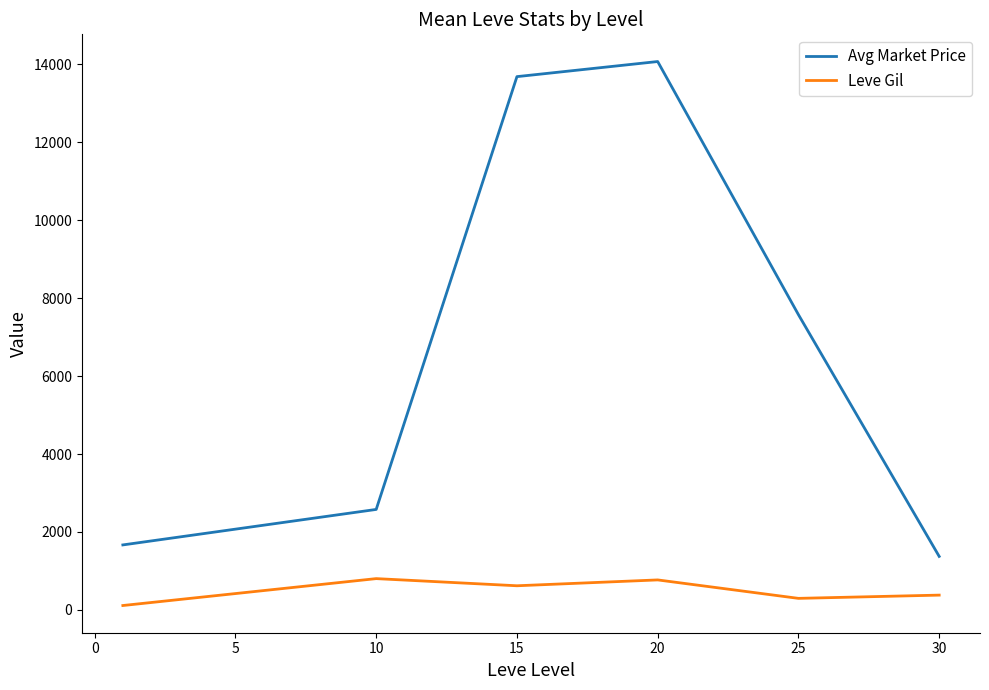

Rank the series by their average value, from highest to lowest.

Avg Market Price, Leve Gil